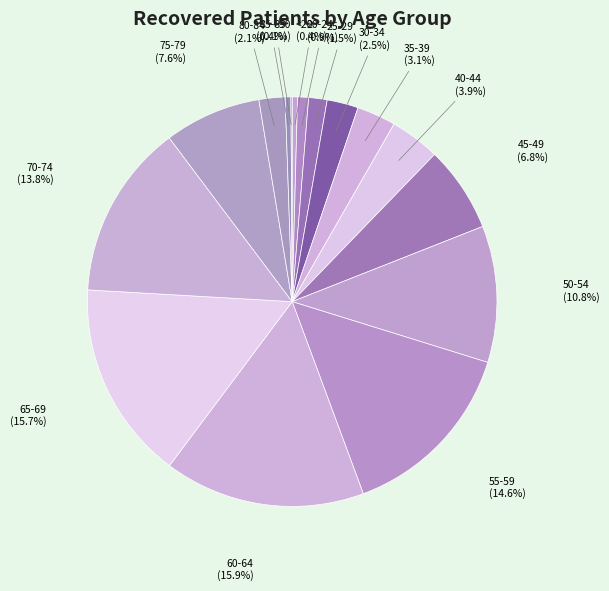

To the nearest percent, what is the difference between the largest and smallest slice percentages?

16%